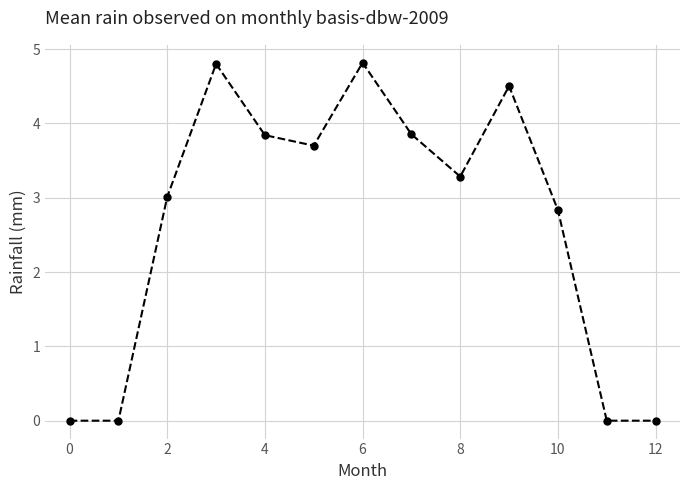

True or false: there are more than 1 points higher than both neighbors.

True